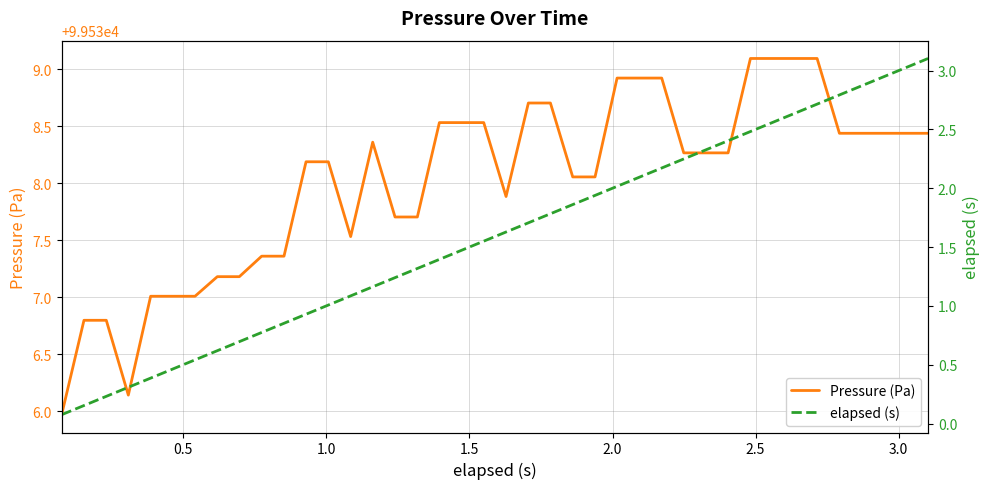

What is the value of the Pressure (Pa) point at the 23rd from the left?

99538.7